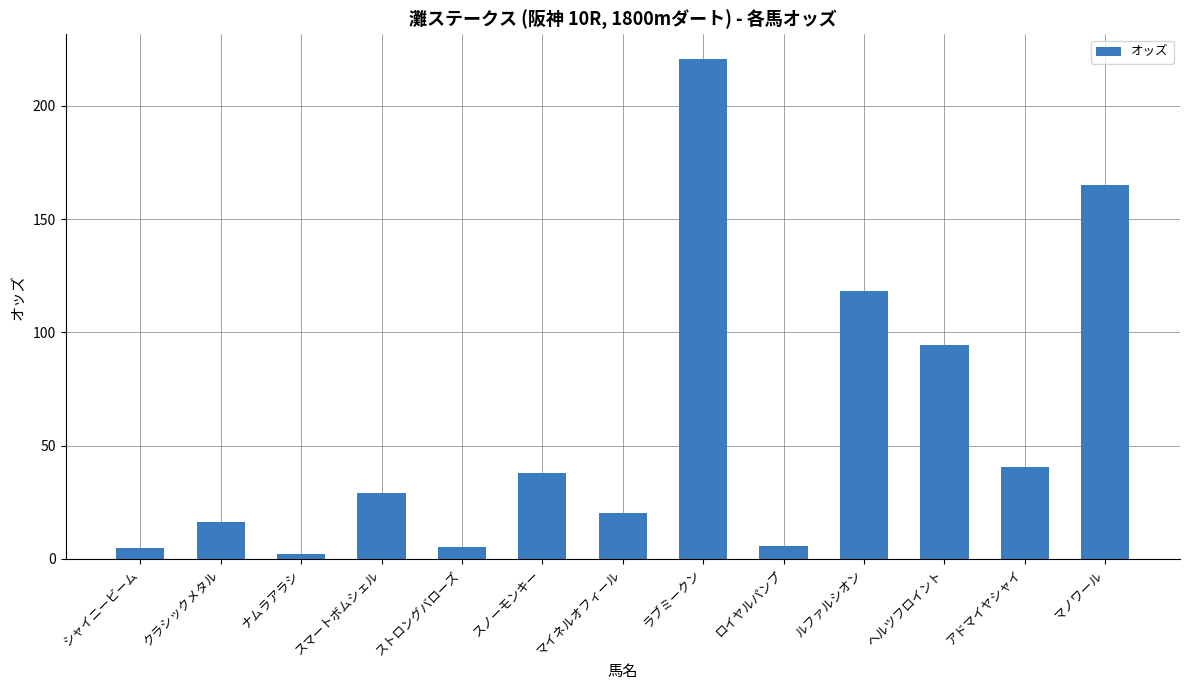

What is the smallest value displayed?

2.1